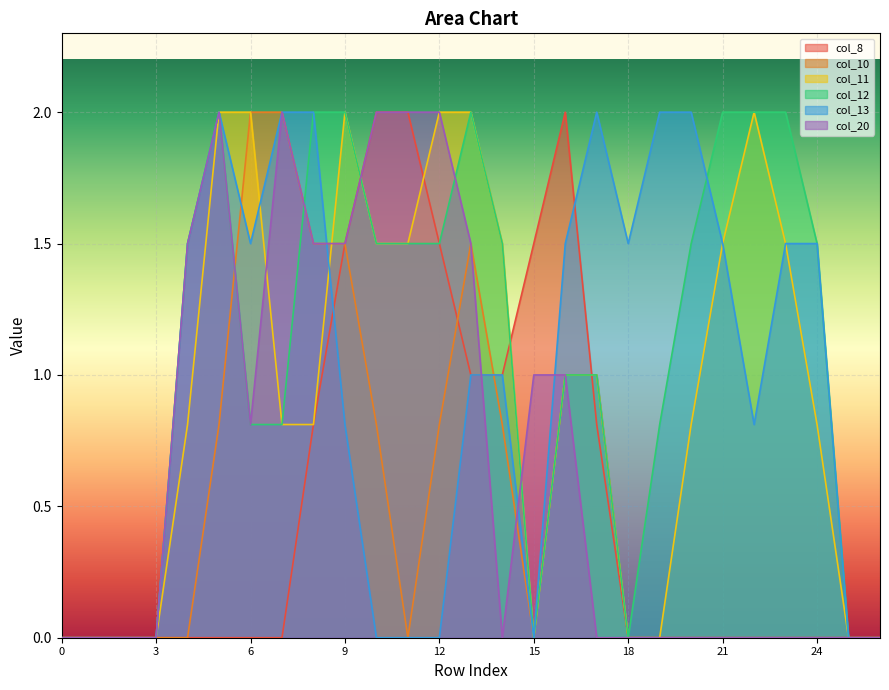

True or false: col_11 has a value of 1.5 at 11.

True